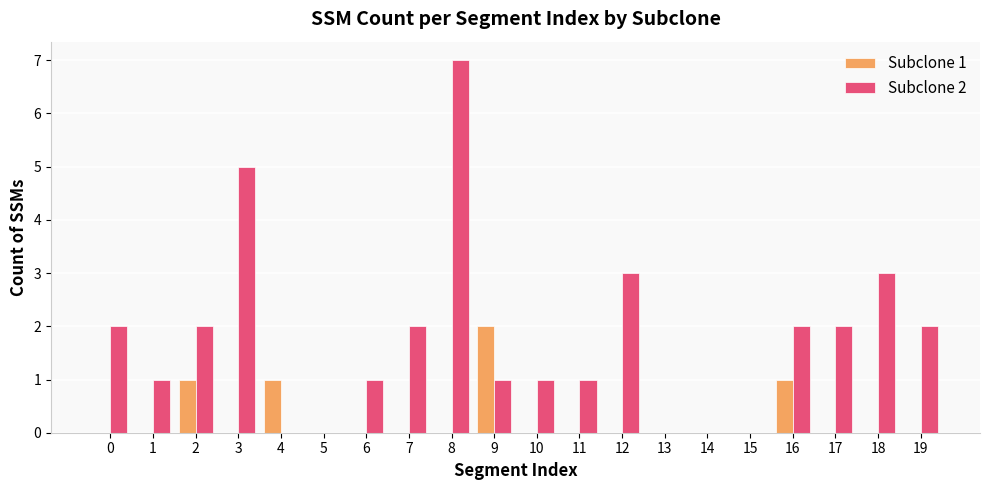

Reading right to left, list all the values displayed in this chart.

Subclone 1: 0	0	0	1	0	0	0	0	0	0	2	0	0	0	0	1	0	1	0	0
Subclone 2: 2	3	2	2	0	0	0	3	1	1	1	7	2	1	0	0	5	2	1	2